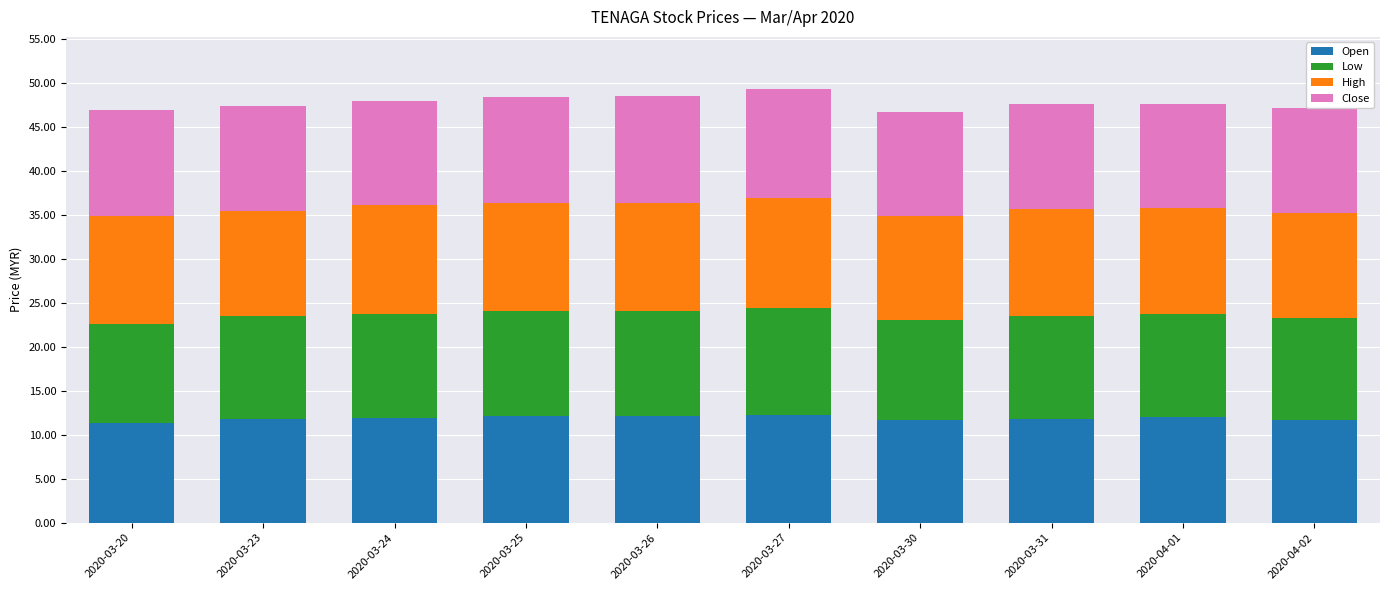

What is the total value across all series at 2020-03-30?

46.7